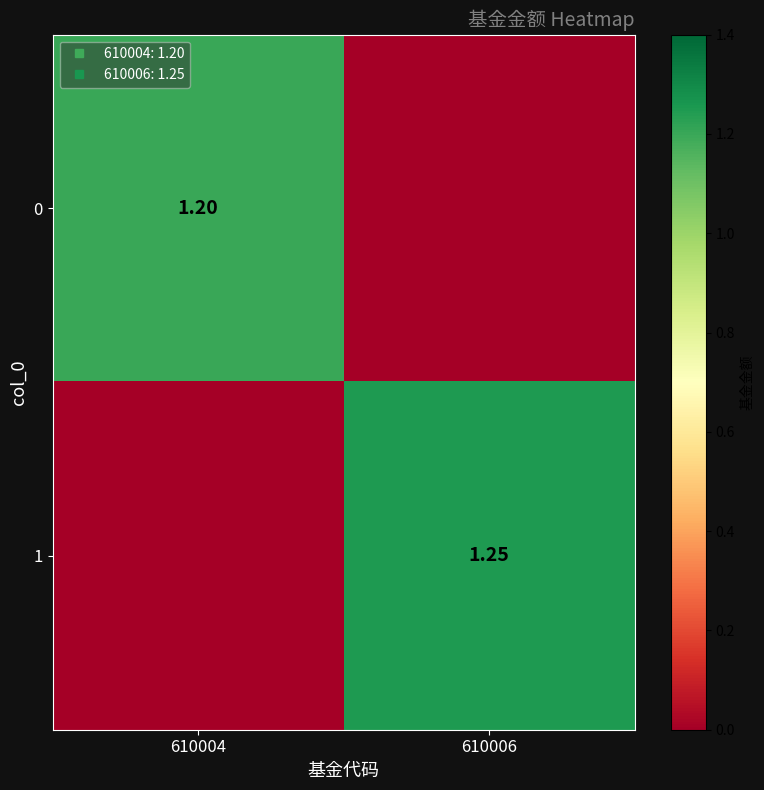

Between 610004 and 610006, which series saw the biggest shift?

1